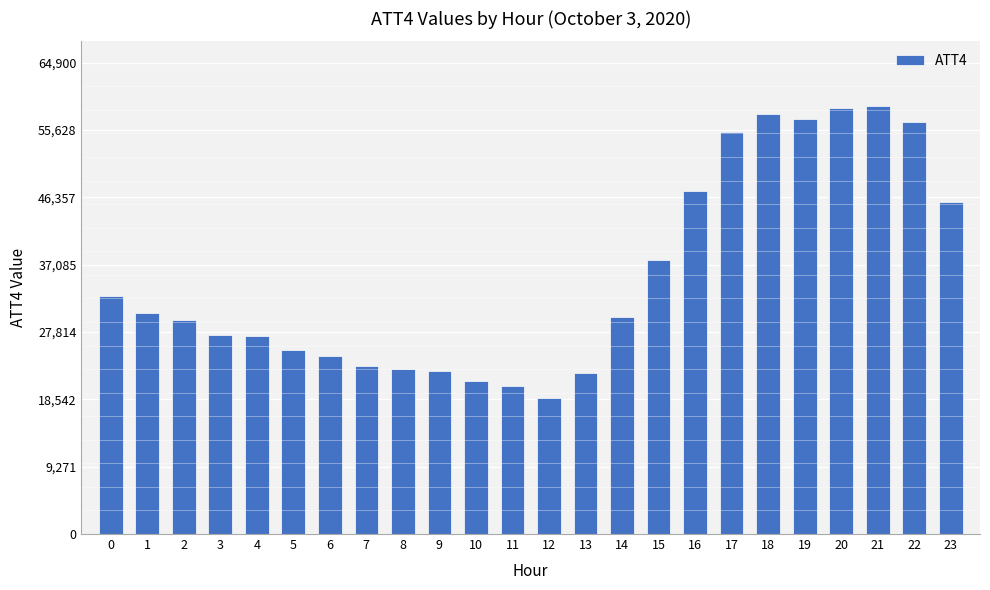

Which has a higher value, 2 or 8?

2